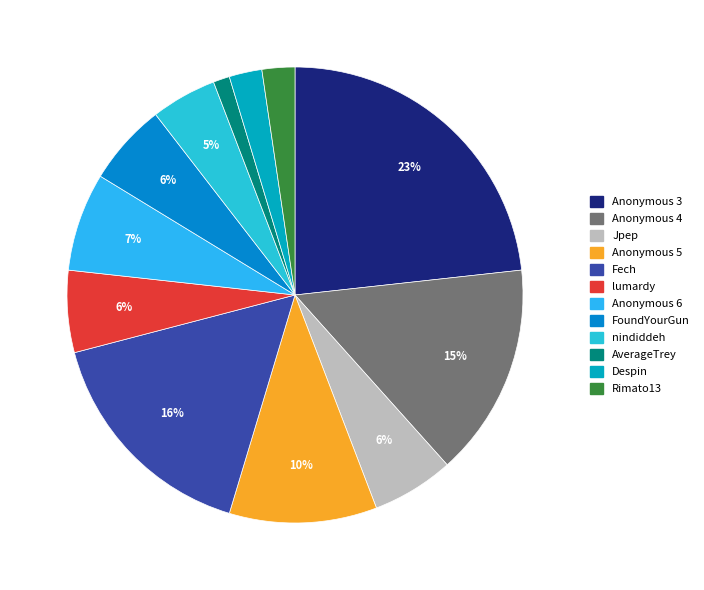

The Fech slice represents 30% of the pie. True or false?

False